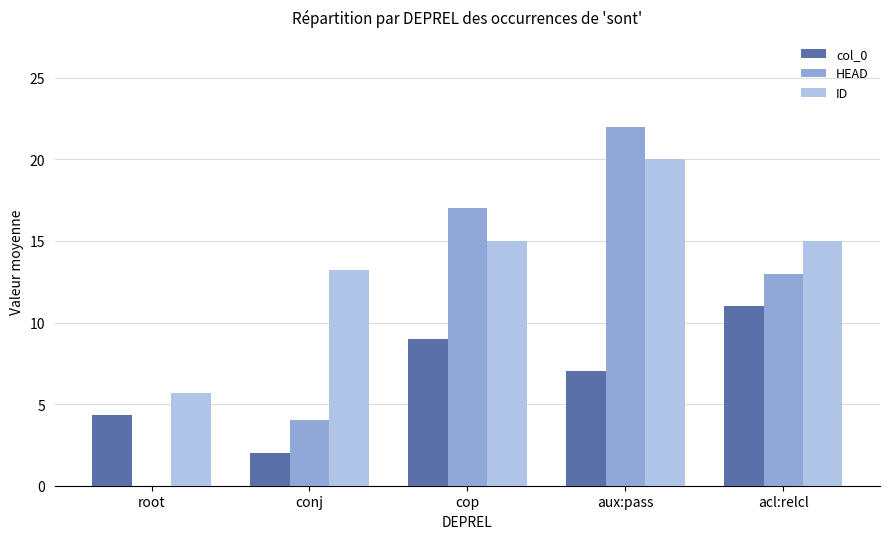

The value of HEAD at cop is 17.0. True or false?

True